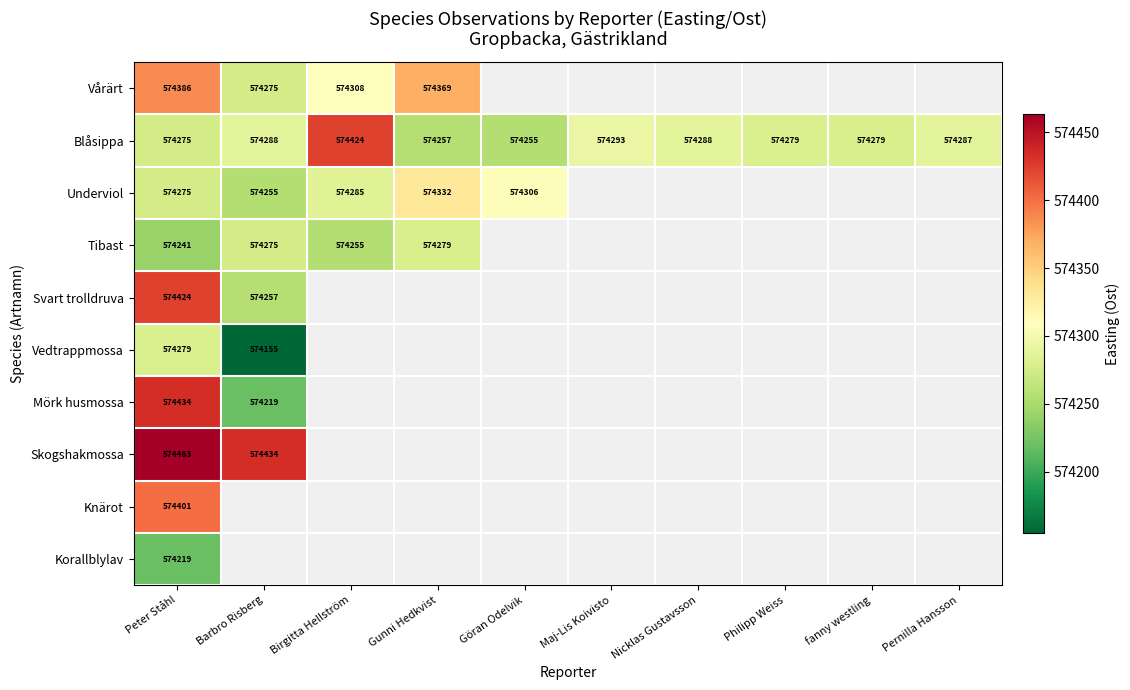

At which category does the chart reach its minimum across all series?

Barbro Risberg